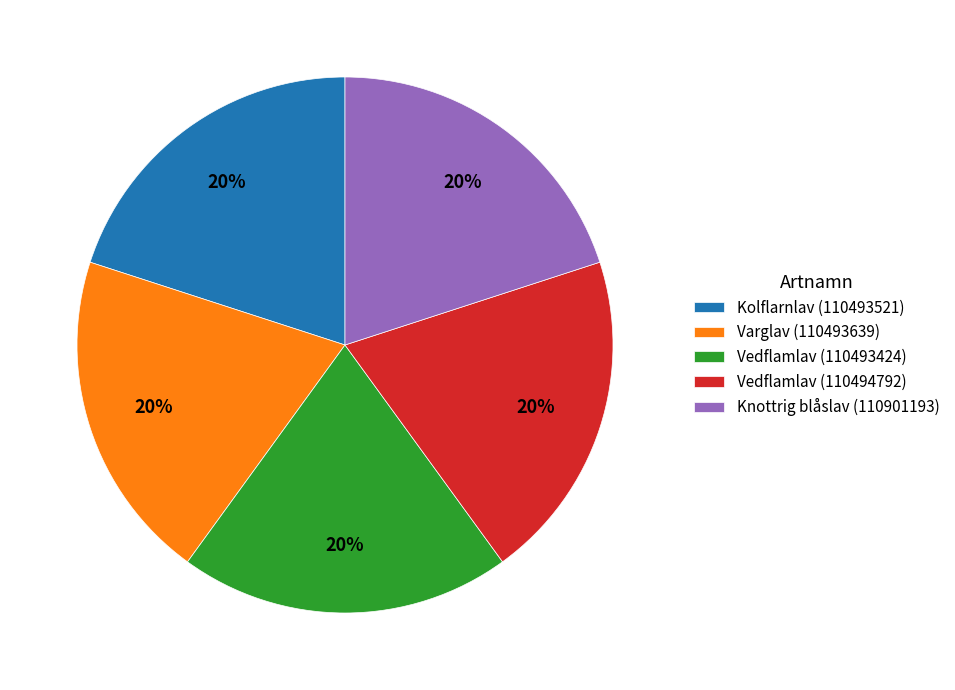

Count the number of slices in the pie.

5